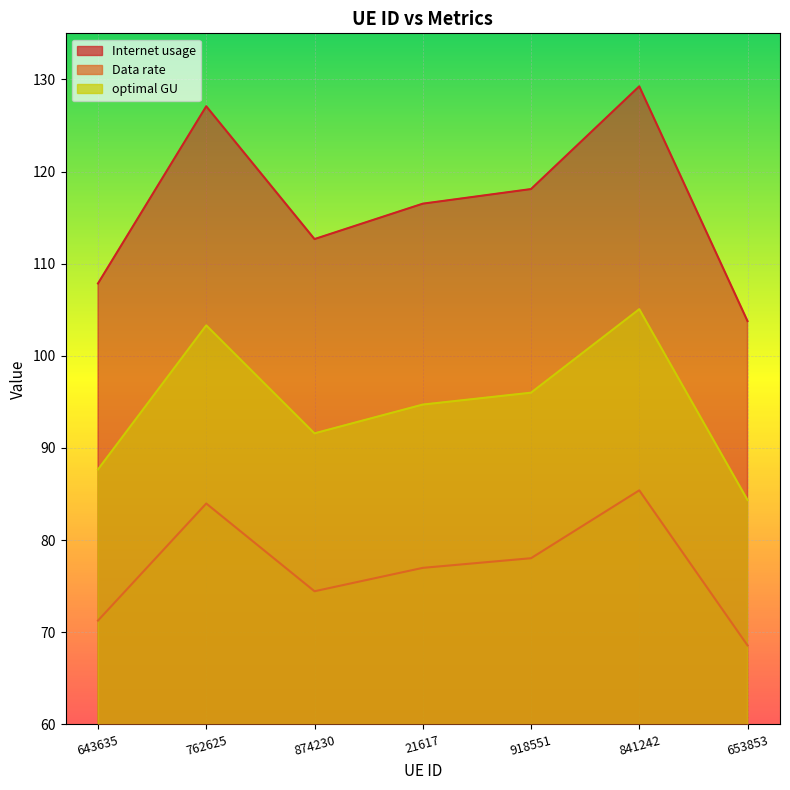

At how many categories does at least one series exceed 112?

5